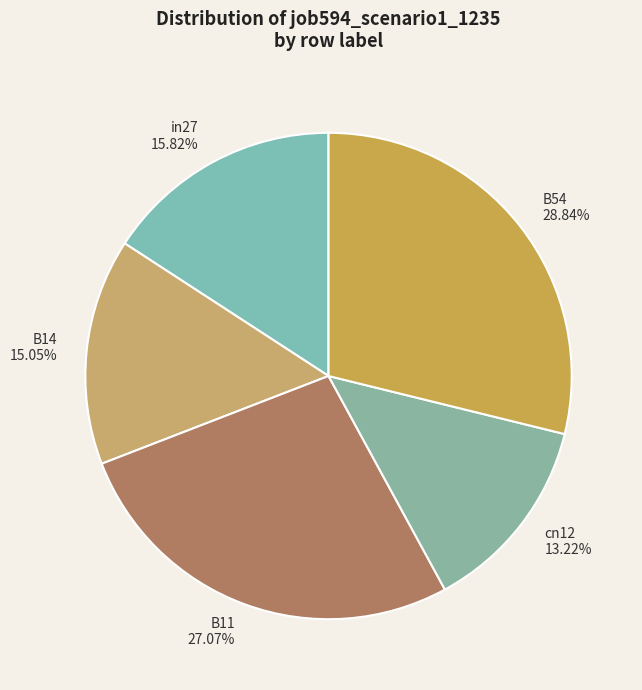

Which has a higher value, B54 or in27?

B54